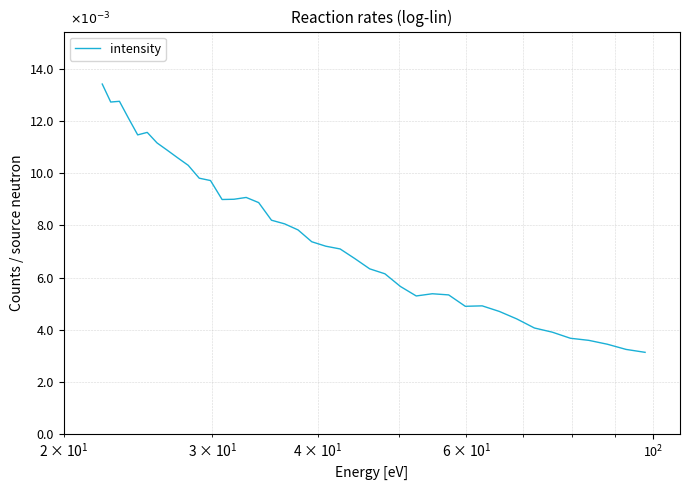

How many points are higher than both their immediate neighbors (excluding endpoints)?

5